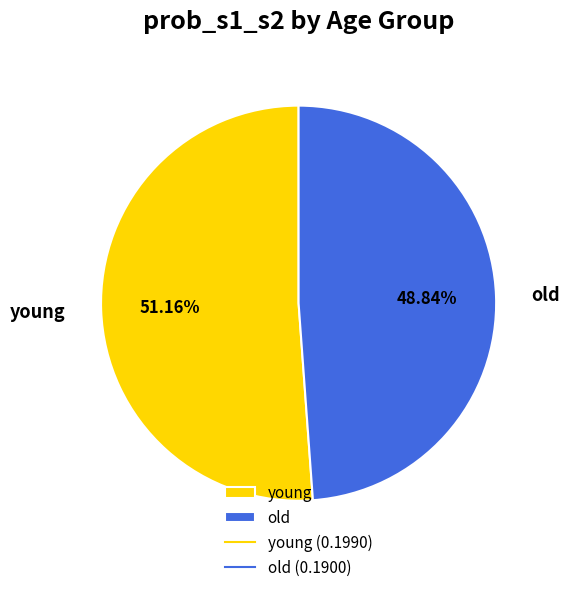

Count the number of slices in the pie.

2